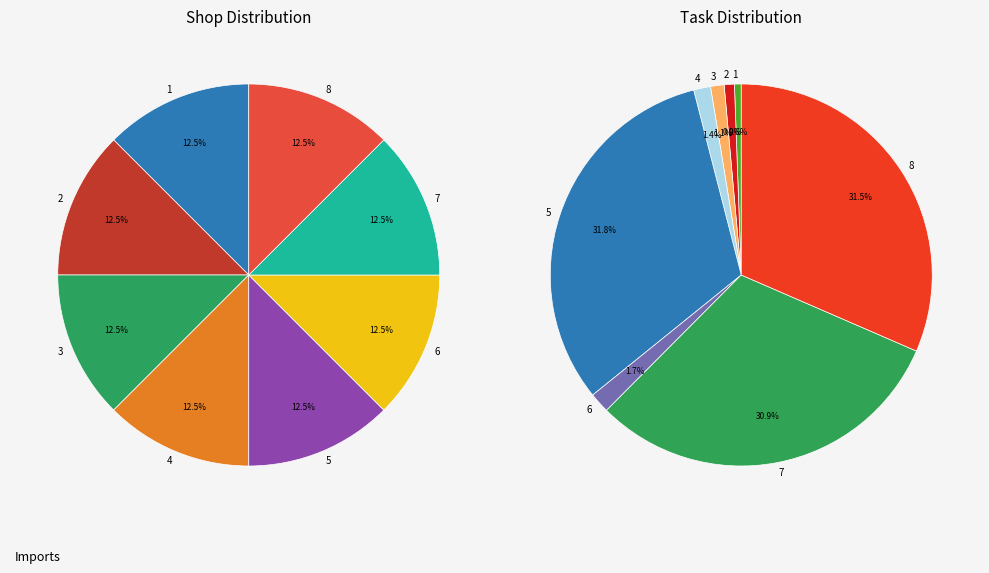

How many slices are in this pie chart?

8